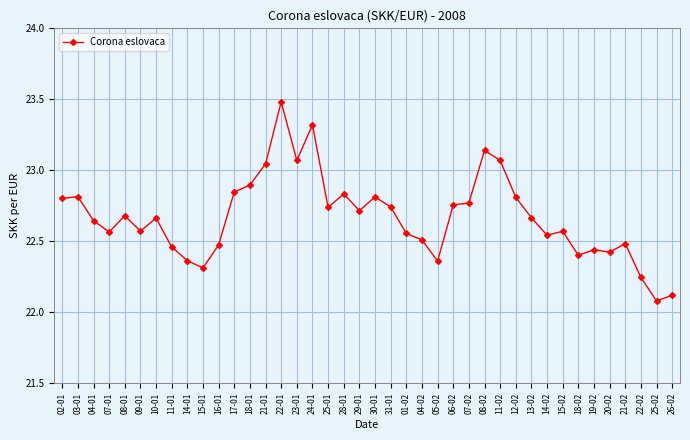

What is the sum of the values at 04-01 and 31-01?

45.4